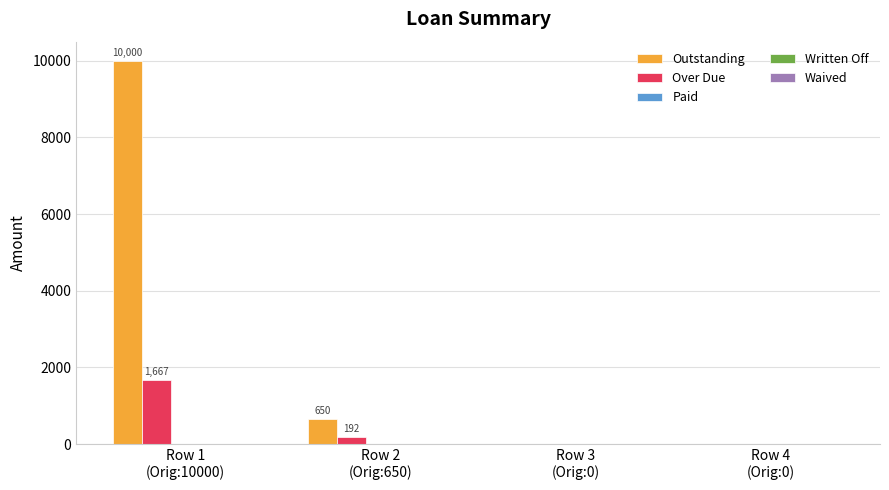

At which label is Over Due closest to 833?

Row 2
(Orig:650)